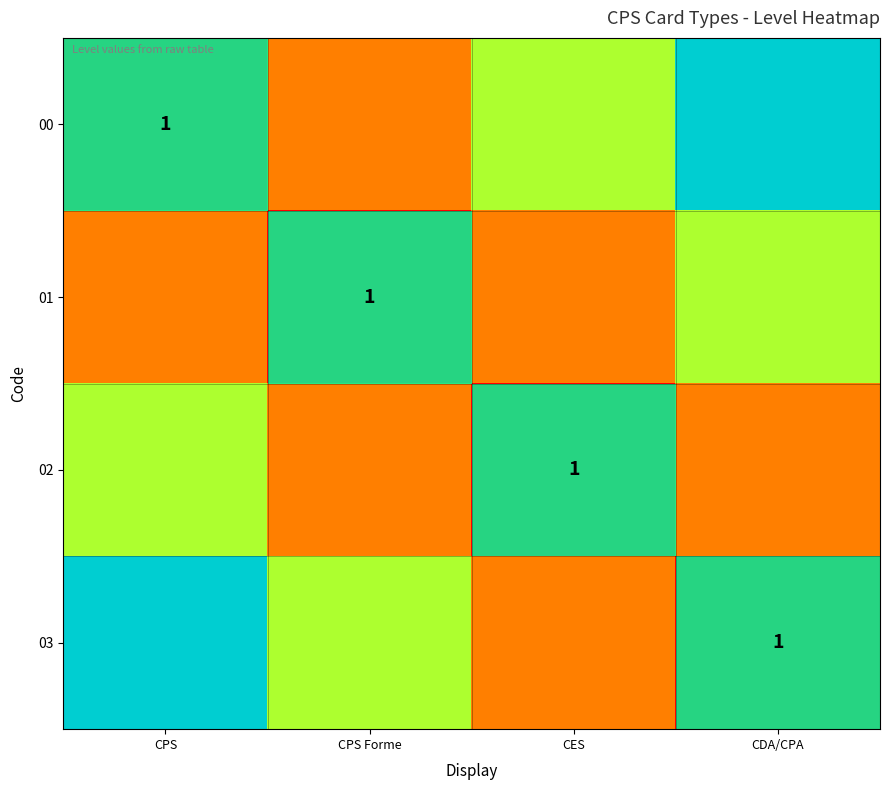

At how many categories does at least one series exceed 0?

4